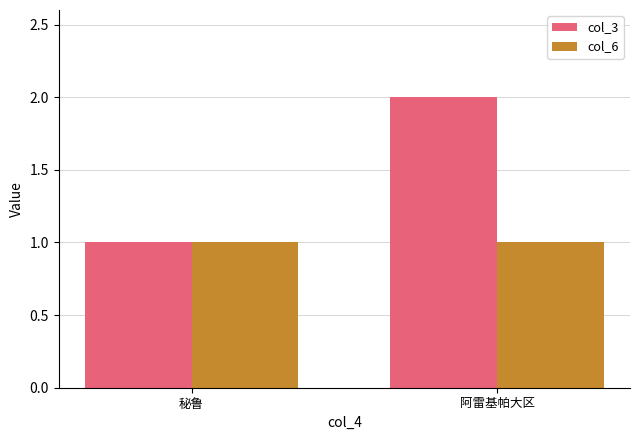

What is the sum of all col_3 values?

3